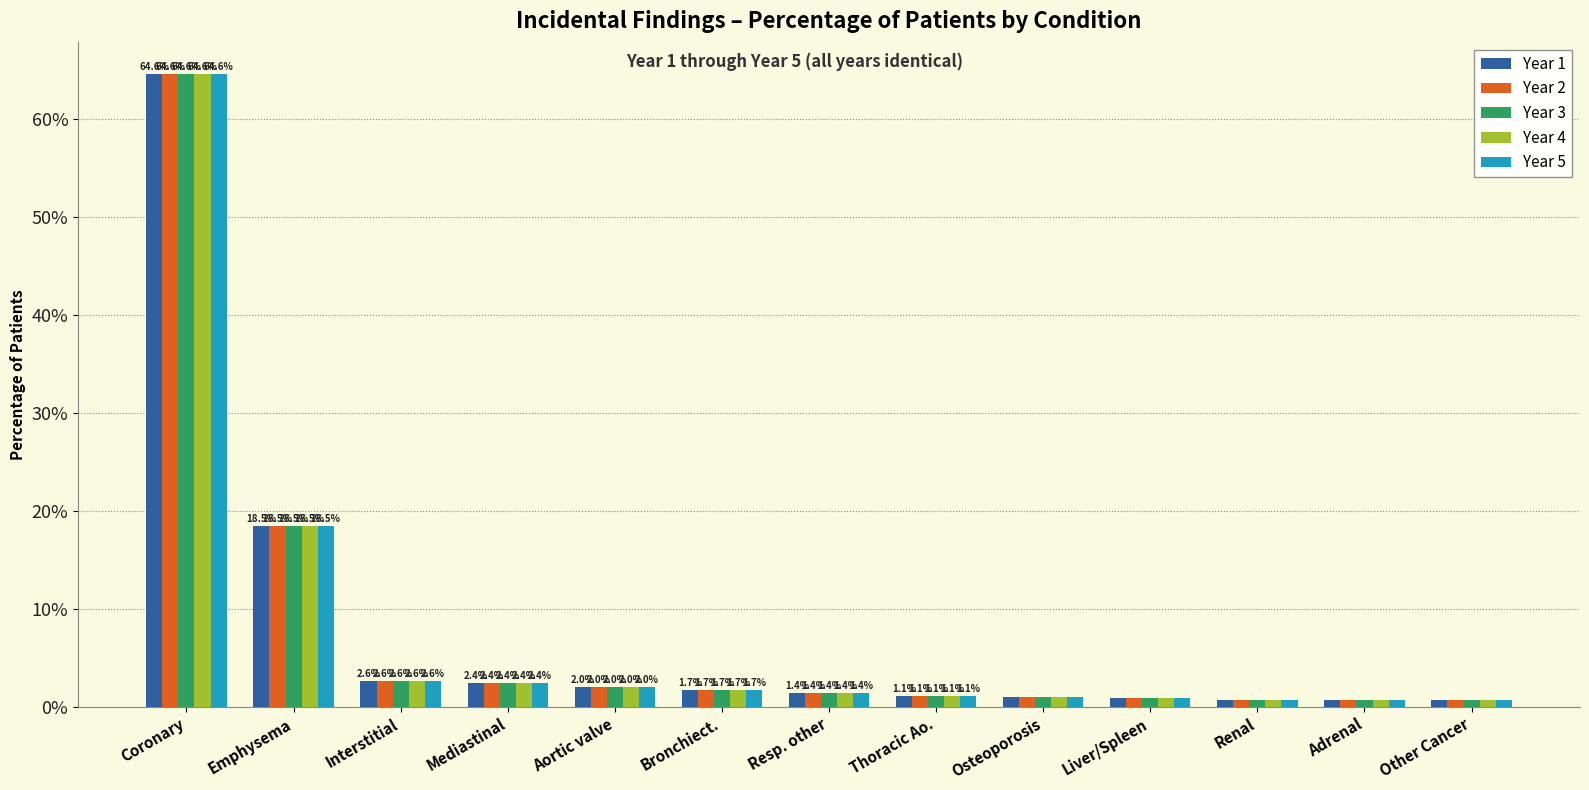

What are all the series names shown in the legend?

Year 1, Year 2, Year 3, Year 4, Year 5